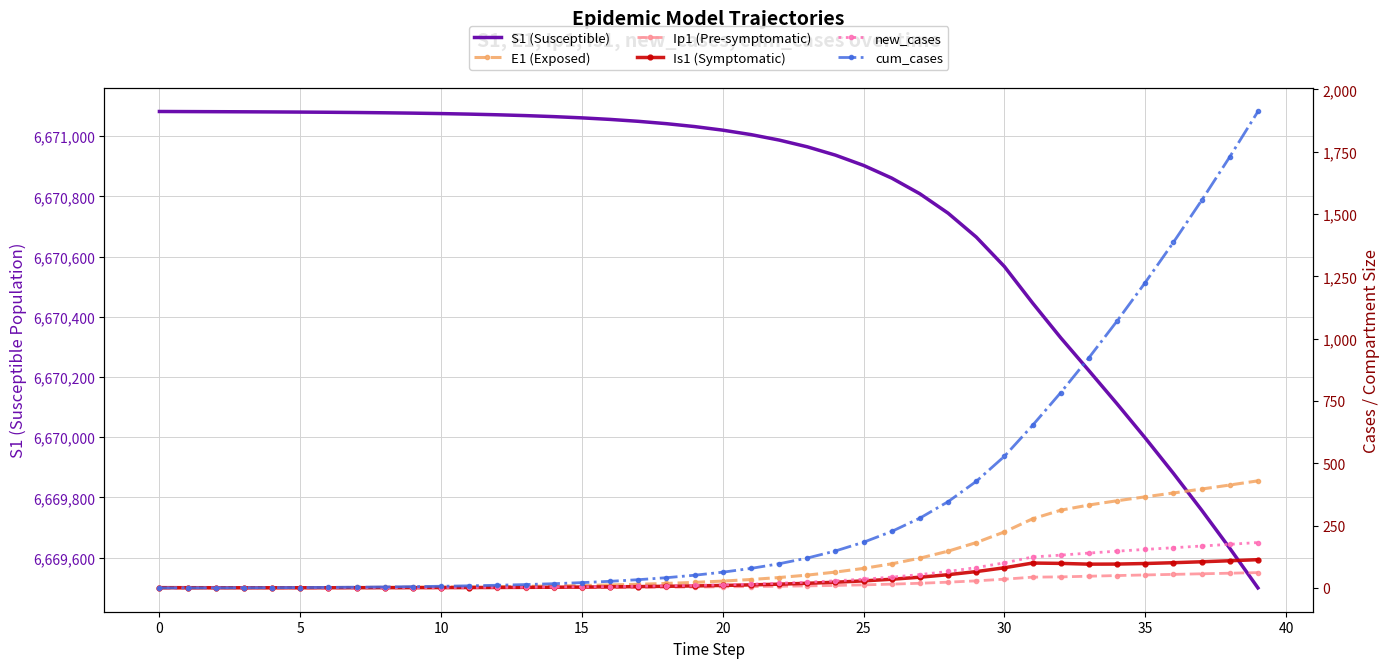

At how many categories does at least one series exceed 4257288?

40